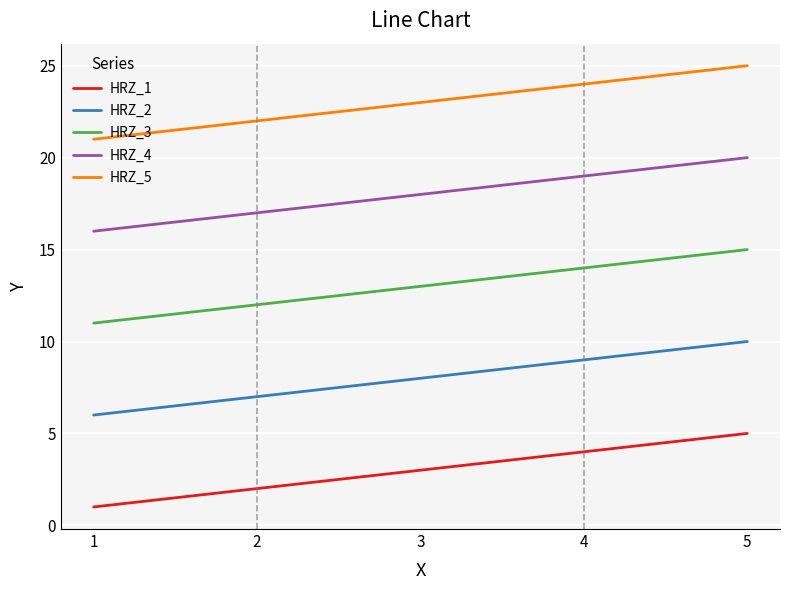

How many HRZ_4 values are between 17 and 19?

3